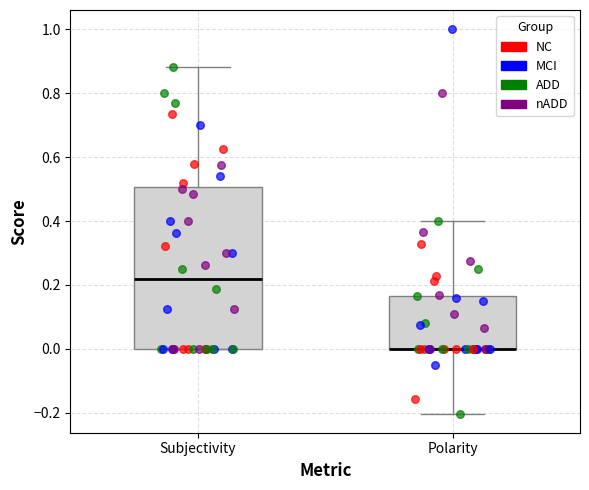

Reading left to right, read every box against the y-axis: the position of its median line, the range the box covers, and the ends of its whiskers. The values are not printed on the chart, so give them approximately, as read against the axis.

Subjectivity: median 0.22, box 0.00 to 0.50, whiskers 0.00 to 0.88
Polarity: median 0.00 (drawn on the box's lower edge), box 0.00 to 0.16, whiskers -0.20 to 0.40